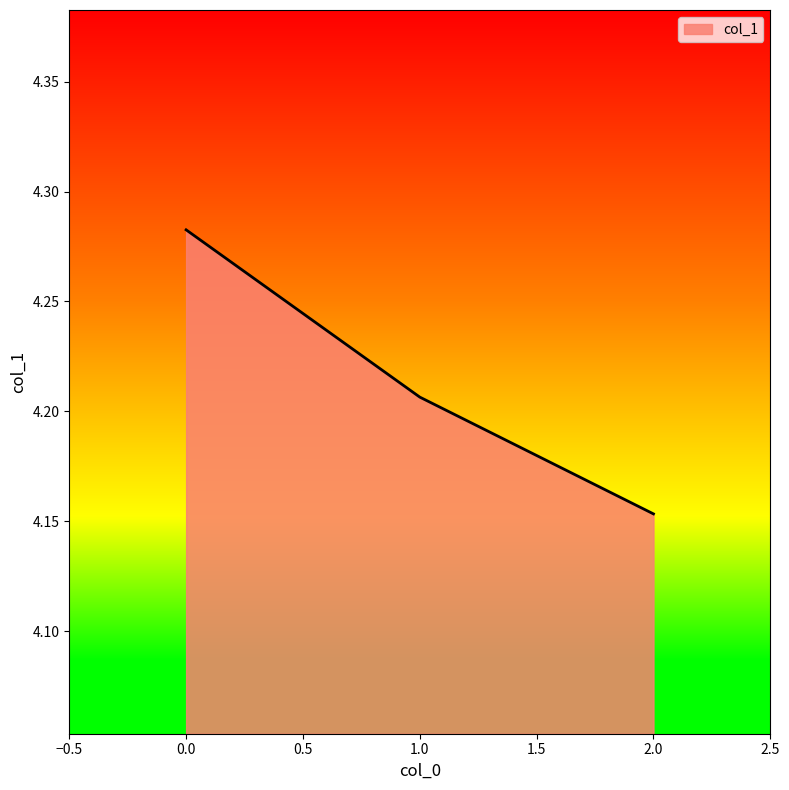

Rank the categories by value from highest to lowest.

0.0, 1.0, 2.0